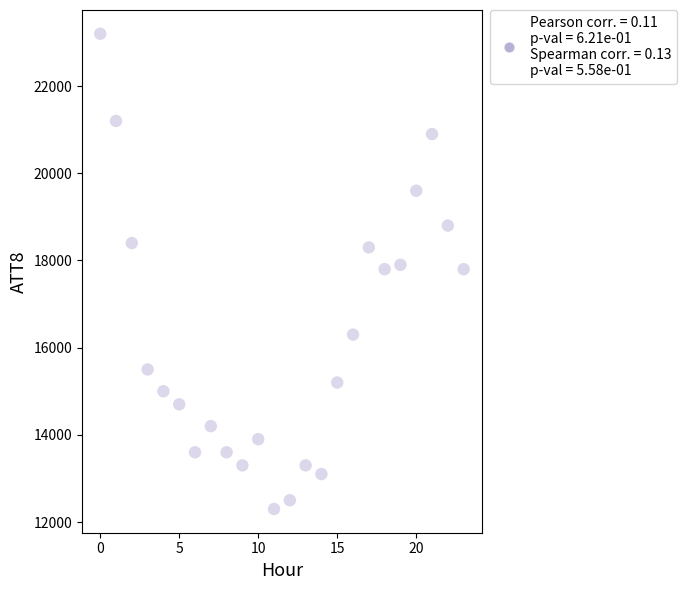

What is the range of Y values (max minus min)?

10900